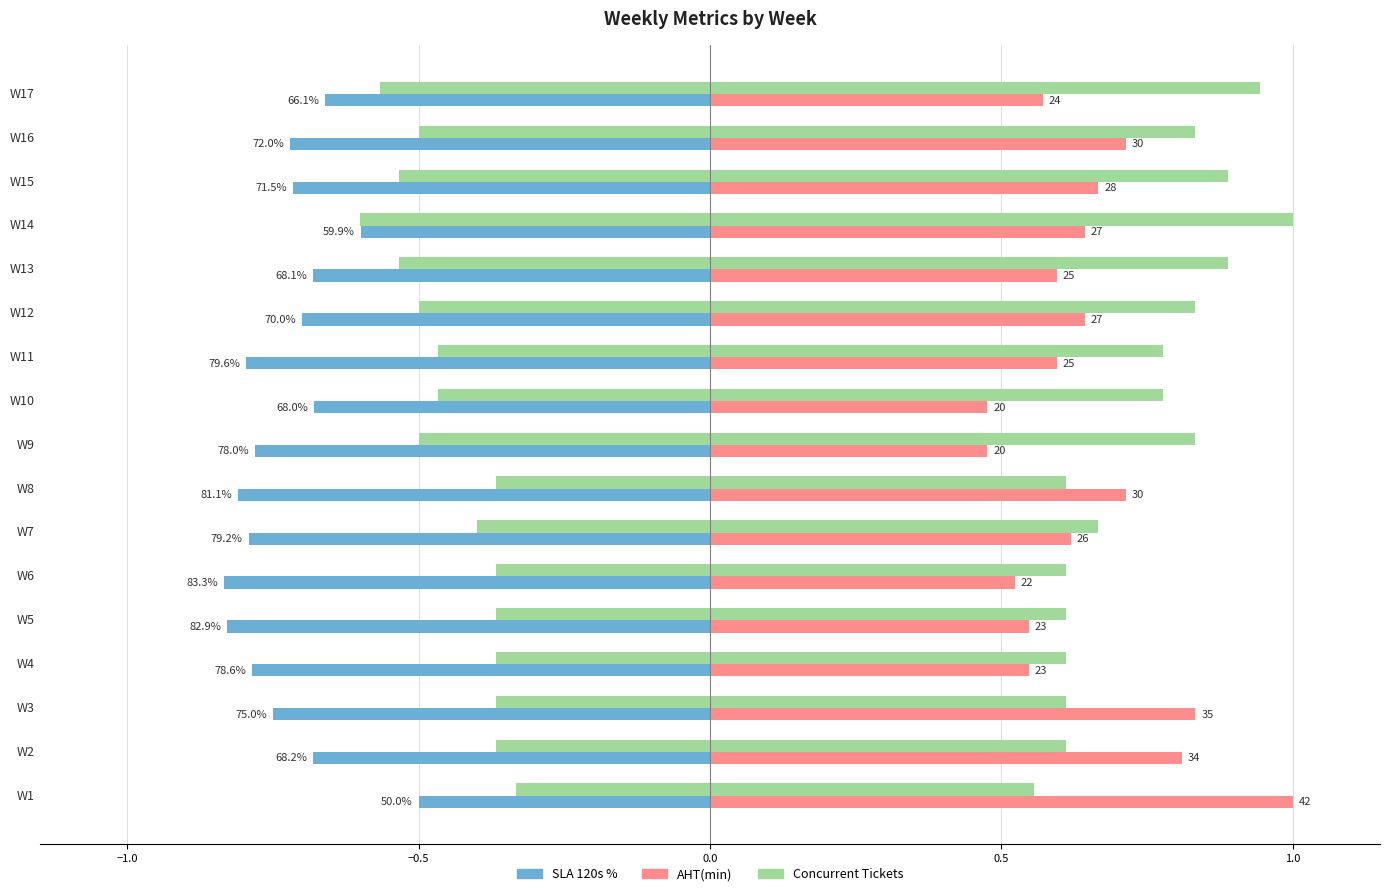

Which series has the largest total across all categories?

Concurrent Tickets